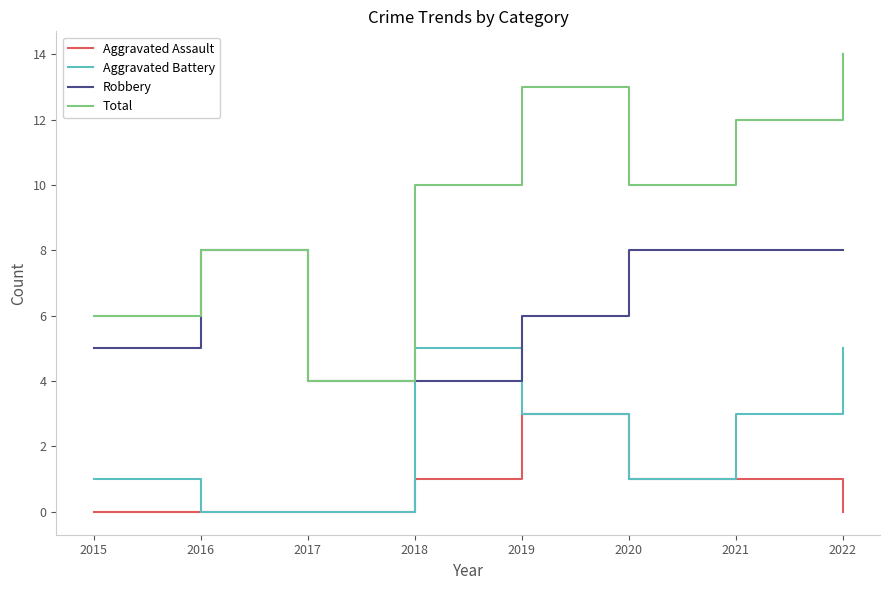

At which category is the sum across all series the highest?

2022